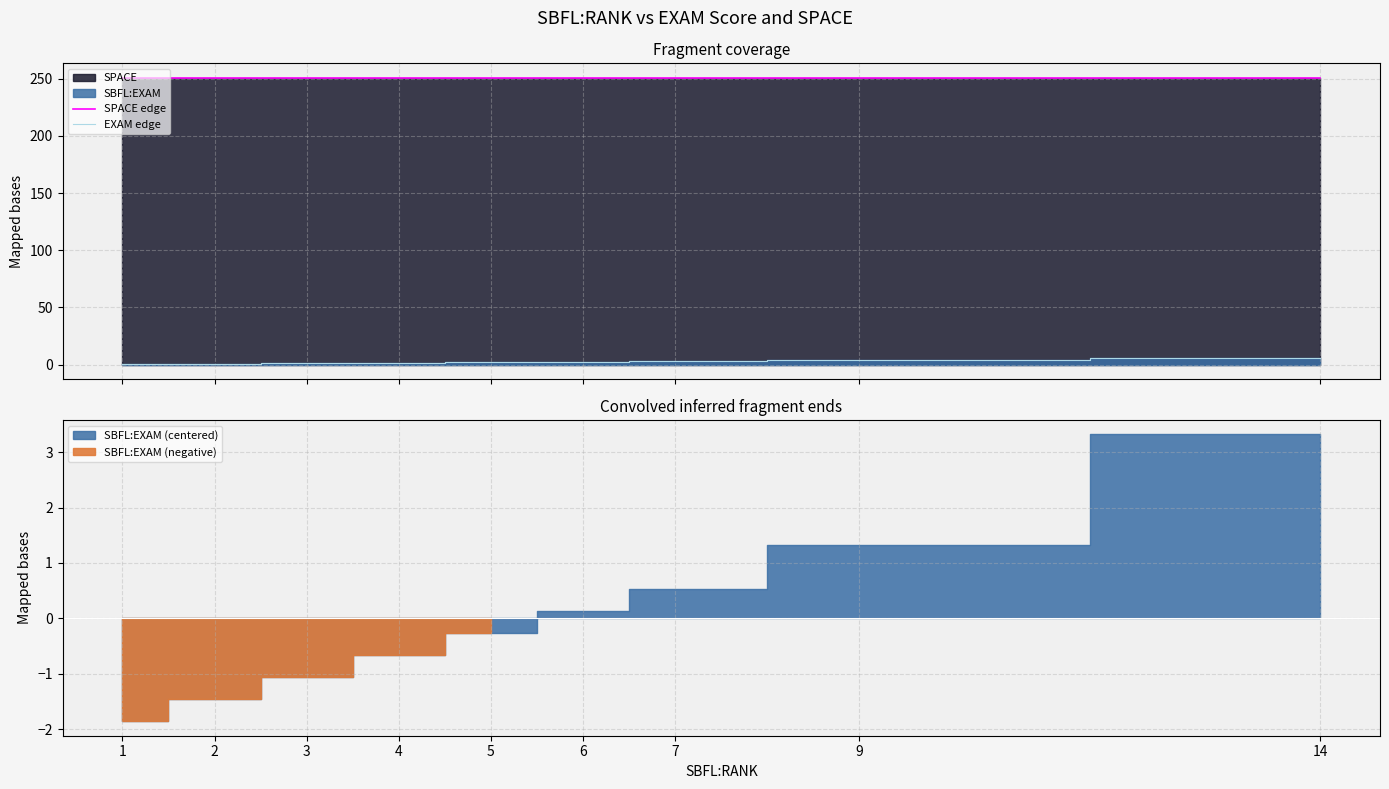

At how many categories does at least one series exceed 2?

9